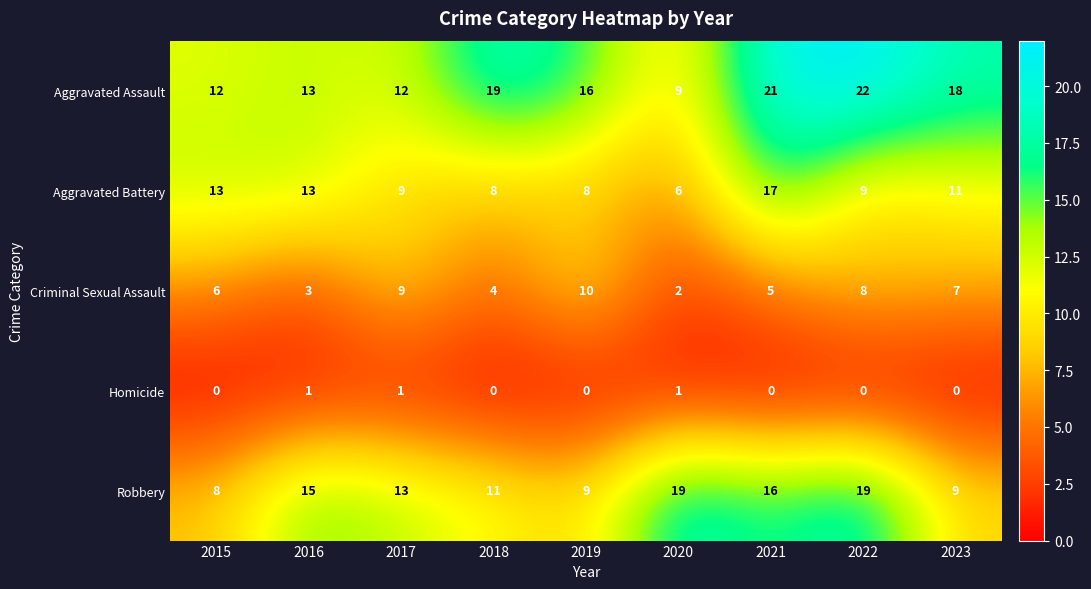

At which label does Aggravated Assault reach its peak?

2022